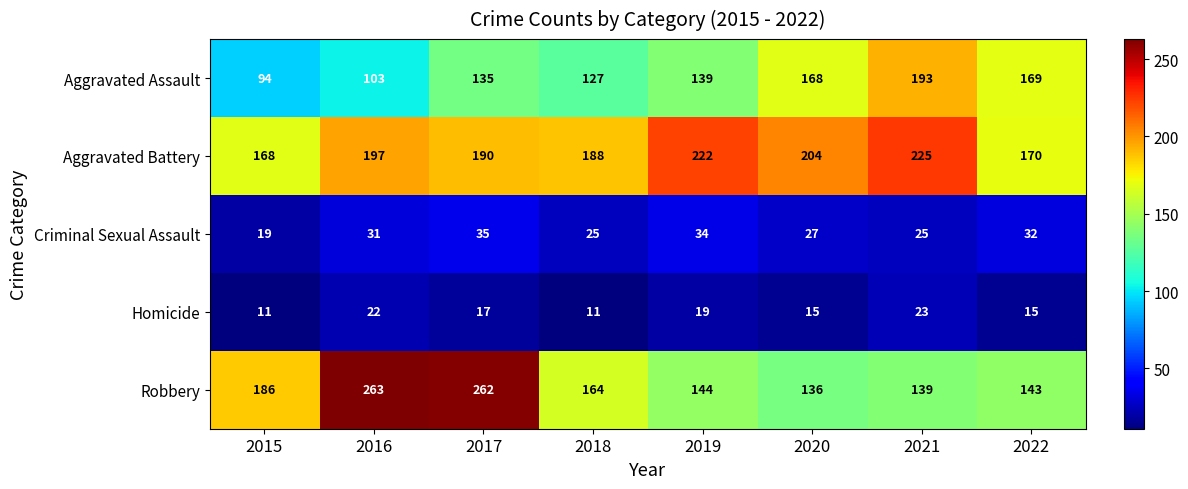

What is the difference between the maximum and minimum values in the Aggravated Assault series?

99